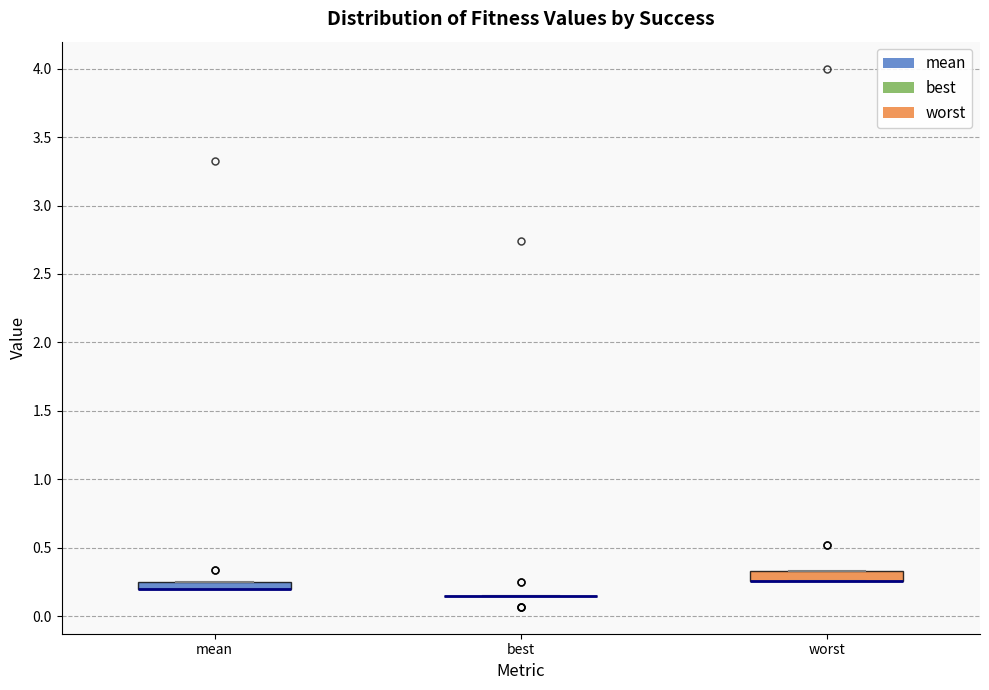

Where is the lower edge of the box for worst on the y-axis? The values are not printed on the chart, so give them approximately, as read against the axis.

0.25